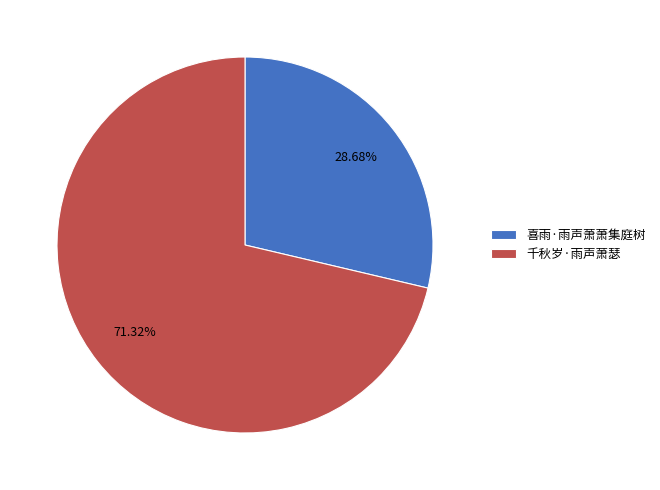

Approximately how many times larger is the value at 喜雨·雨声萧萧集庭树 compared to 千秋岁·雨声萧瑟?

0.4